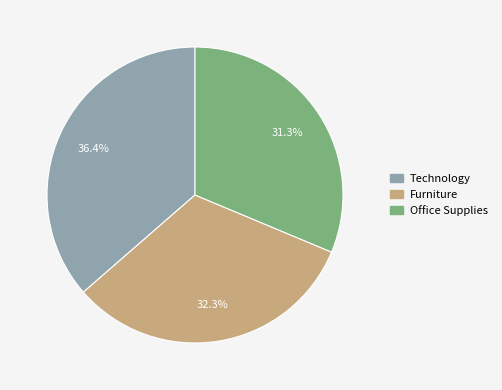

What portion of the pie excludes Office Supplies?

68.7%